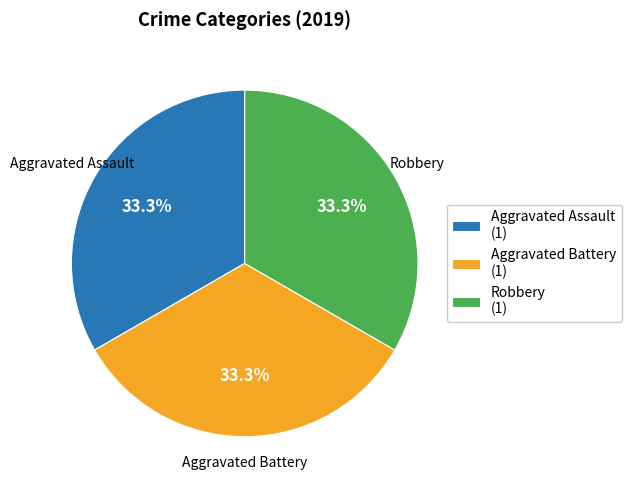

What is the ratio of the value at Aggravated Assault (1) to the value at Robbery (1)?

1.0